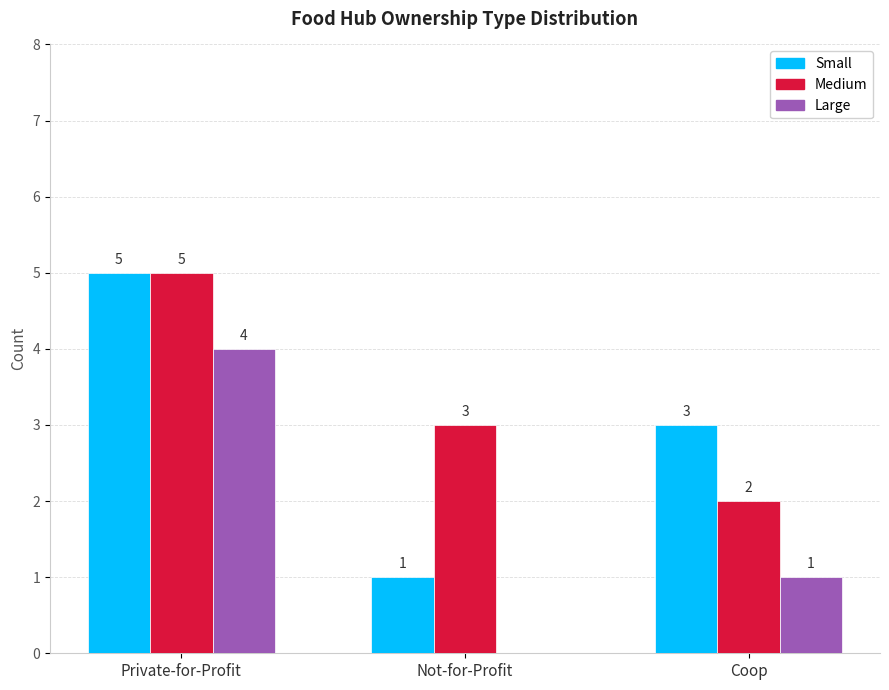

How many groups of bars are there?

3